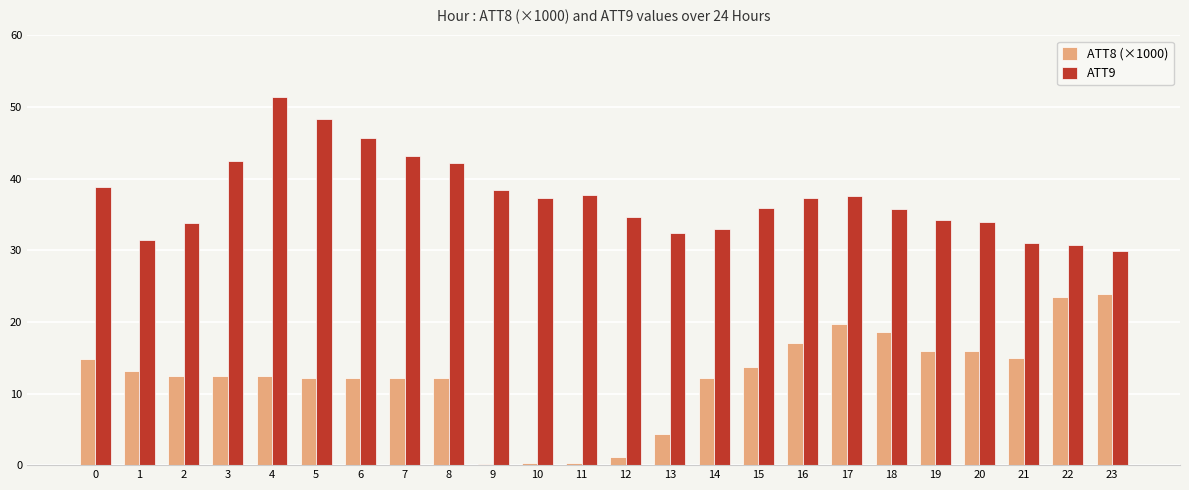

Which series has the largest total across all categories?

ATT9